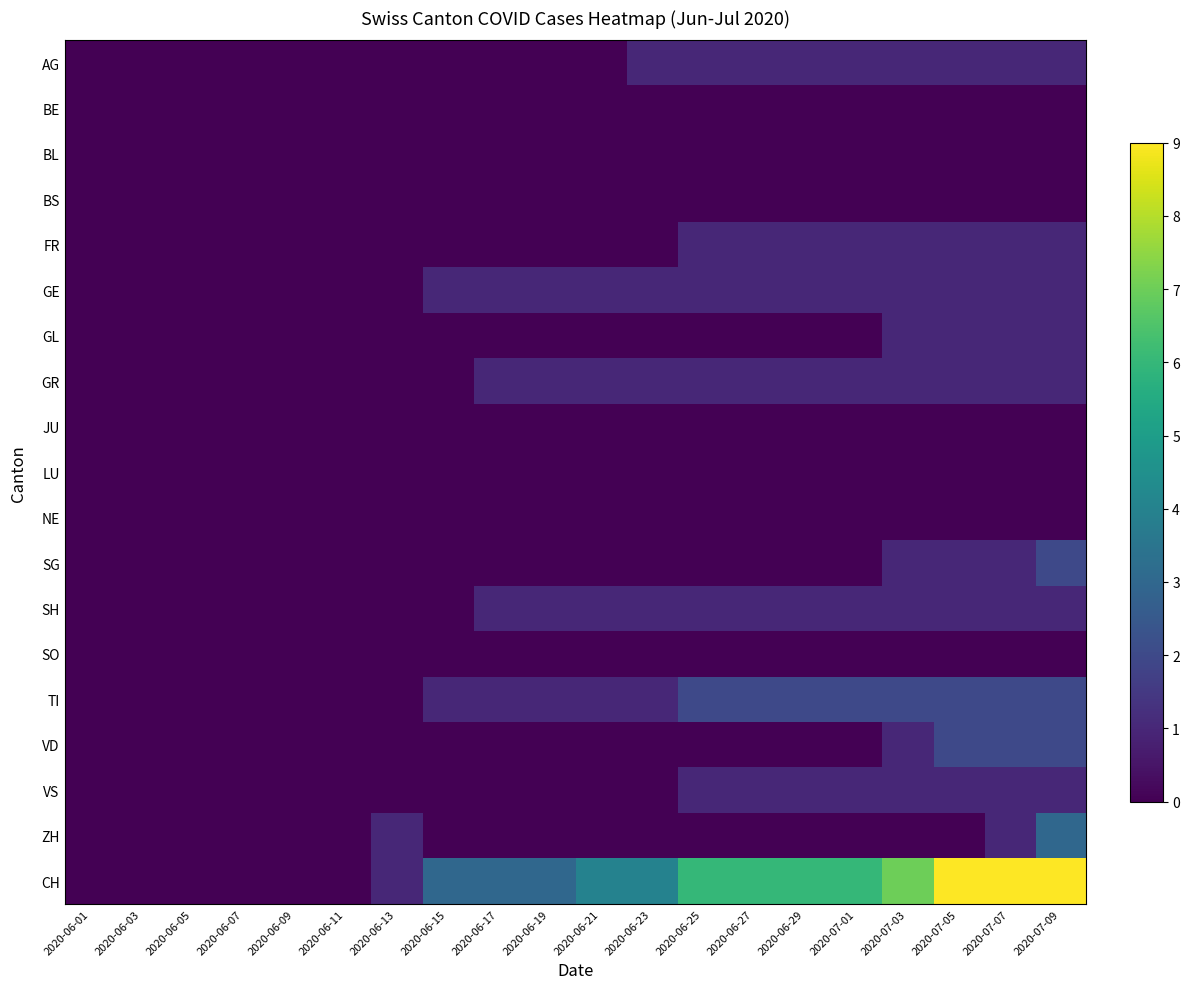

Reading left to right, transcribe all the data shown in this chart.

AG: 2020-06-01=0	2020-06-03=0	2020-06-05=0	2020-06-07=0	2020-06-09=0	2020-06-11=0	2020-06-13=0	2020-06-15=0	2020-06-17=0	2020-06-19=0	2020-06-21=0	2020-06-23=1	2020-06-25=1	2020-06-27=1	2020-06-29=1	2020-07-01=1	2020-07-03=1	2020-07-05=1	2020-07-07=1	2020-07-09=1
BE: 2020-06-01=0	2020-06-03=0	2020-06-05=0	2020-06-07=0	2020-06-09=0	2020-06-11=0	2020-06-13=0	2020-06-15=0	2020-06-17=0	2020-06-19=0	2020-06-21=0	2020-06-23=0	2020-06-25=0	2020-06-27=0	2020-06-29=0	2020-07-01=0	2020-07-03=0	2020-07-05=0	2020-07-07=0	2020-07-09=0
BL: 2020-06-01=0	2020-06-03=0	2020-06-05=0	2020-06-07=0	2020-06-09=0	2020-06-11=0	2020-06-13=0	2020-06-15=0	2020-06-17=0	2020-06-19=0	2020-06-21=0	2020-06-23=0	2020-06-25=0	2020-06-27=0	2020-06-29=0	2020-07-01=0	2020-07-03=0	2020-07-05=0	2020-07-07=0	2020-07-09=0
BS: 2020-06-01=0	2020-06-03=0	2020-06-05=0	2020-06-07=0	2020-06-09=0	2020-06-11=0	2020-06-13=0	2020-06-15=0	2020-06-17=0	2020-06-19=0	2020-06-21=0	2020-06-23=0	2020-06-25=0	2020-06-27=0	2020-06-29=0	2020-07-01=0	2020-07-03=0	2020-07-05=0	2020-07-07=0	2020-07-09=0
FR: 2020-06-01=0	2020-06-03=0	2020-06-05=0	2020-06-07=0	2020-06-09=0	2020-06-11=0	2020-06-13=0	2020-06-15=0	2020-06-17=0	2020-06-19=0	2020-06-21=0	2020-06-23=0	2020-06-25=1	2020-06-27=1	2020-06-29=1	2020-07-01=1	2020-07-03=1	2020-07-05=1	2020-07-07=1	2020-07-09=1
GE: 2020-06-01=0	2020-06-03=0	2020-06-05=0	2020-06-07=0	2020-06-09=0	2020-06-11=0	2020-06-13=0	2020-06-15=1	2020-06-17=1	2020-06-19=1	2020-06-21=1	2020-06-23=1	2020-06-25=1	2020-06-27=1	2020-06-29=1	2020-07-01=1	2020-07-03=1	2020-07-05=1	2020-07-07=1	2020-07-09=1
GL: 2020-06-01=0	2020-06-03=0	2020-06-05=0	2020-06-07=0	2020-06-09=0	2020-06-11=0	2020-06-13=0	2020-06-15=0	2020-06-17=0	2020-06-19=0	2020-06-21=0	2020-06-23=0	2020-06-25=0	2020-06-27=0	2020-06-29=0	2020-07-01=0	2020-07-03=1	2020-07-05=1	2020-07-07=1	2020-07-09=1
GR: 2020-06-01=0	2020-06-03=0	2020-06-05=0	2020-06-07=0	2020-06-09=0	2020-06-11=0	2020-06-13=0	2020-06-15=0	2020-06-17=1	2020-06-19=1	2020-06-21=1	2020-06-23=1	2020-06-25=1	2020-06-27=1	2020-06-29=1	2020-07-01=1	2020-07-03=1	2020-07-05=1	2020-07-07=1	2020-07-09=1
JU: 2020-06-01=0	2020-06-03=0	2020-06-05=0	2020-06-07=0	2020-06-09=0	2020-06-11=0	2020-06-13=0	2020-06-15=0	2020-06-17=0	2020-06-19=0	2020-06-21=0	2020-06-23=0	2020-06-25=0	2020-06-27=0	2020-06-29=0	2020-07-01=0	2020-07-03=0	2020-07-05=0	2020-07-07=0	2020-07-09=0
LU: 2020-06-01=0	2020-06-03=0	2020-06-05=0	2020-06-07=0	2020-06-09=0	2020-06-11=0	2020-06-13=0	2020-06-15=0	2020-06-17=0	2020-06-19=0	2020-06-21=0	2020-06-23=0	2020-06-25=0	2020-06-27=0	2020-06-29=0	2020-07-01=0	2020-07-03=0	2020-07-05=0	2020-07-07=0	2020-07-09=0
NE: 2020-06-01=0	2020-06-03=0	2020-06-05=0	2020-06-07=0	2020-06-09=0	2020-06-11=0	2020-06-13=0	2020-06-15=0	2020-06-17=0	2020-06-19=0	2020-06-21=0	2020-06-23=0	2020-06-25=0	2020-06-27=0	2020-06-29=0	2020-07-01=0	2020-07-03=0	2020-07-05=0	2020-07-07=0	2020-07-09=0
SG: 2020-06-01=0	2020-06-03=0	2020-06-05=0	2020-06-07=0	2020-06-09=0	2020-06-11=0	2020-06-13=0	2020-06-15=0	2020-06-17=0	2020-06-19=0	2020-06-21=0	2020-06-23=0	2020-06-25=0	2020-06-27=0	2020-06-29=0	2020-07-01=0	2020-07-03=1	2020-07-05=1	2020-07-07=1	2020-07-09=2
SH: 2020-06-01=0	2020-06-03=0	2020-06-05=0	2020-06-07=0	2020-06-09=0	2020-06-11=0	2020-06-13=0	2020-06-15=0	2020-06-17=1	2020-06-19=1	2020-06-21=1	2020-06-23=1	2020-06-25=1	2020-06-27=1	2020-06-29=1	2020-07-01=1	2020-07-03=1	2020-07-05=1	2020-07-07=1	2020-07-09=1
SO: 2020-06-01=0	2020-06-03=0	2020-06-05=0	2020-06-07=0	2020-06-09=0	2020-06-11=0	2020-06-13=0	2020-06-15=0	2020-06-17=0	2020-06-19=0	2020-06-21=0	2020-06-23=0	2020-06-25=0	2020-06-27=0	2020-06-29=0	2020-07-01=0	2020-07-03=0	2020-07-05=0	2020-07-07=0	2020-07-09=0
TI: 2020-06-01=0	2020-06-03=0	2020-06-05=0	2020-06-07=0	2020-06-09=0	2020-06-11=0	2020-06-13=0	2020-06-15=1	2020-06-17=1	2020-06-19=1	2020-06-21=1	2020-06-23=1	2020-06-25=2	2020-06-27=2	2020-06-29=2	2020-07-01=2	2020-07-03=2	2020-07-05=2	2020-07-07=2	2020-07-09=2
VD: 2020-06-01=0	2020-06-03=0	2020-06-05=0	2020-06-07=0	2020-06-09=0	2020-06-11=0	2020-06-13=0	2020-06-15=0	2020-06-17=0	2020-06-19=0	2020-06-21=0	2020-06-23=0	2020-06-25=0	2020-06-27=0	2020-06-29=0	2020-07-01=0	2020-07-03=1	2020-07-05=2	2020-07-07=2	2020-07-09=2
VS: 2020-06-01=0	2020-06-03=0	2020-06-05=0	2020-06-07=0	2020-06-09=0	2020-06-11=0	2020-06-13=0	2020-06-15=0	2020-06-17=0	2020-06-19=0	2020-06-21=0	2020-06-23=0	2020-06-25=1	2020-06-27=1	2020-06-29=1	2020-07-01=1	2020-07-03=1	2020-07-05=1	2020-07-07=1	2020-07-09=1
ZH: 2020-06-01=0	2020-06-03=0	2020-06-05=0	2020-06-07=0	2020-06-09=0	2020-06-11=0	2020-06-13=1	2020-06-15=0	2020-06-17=0	2020-06-19=0	2020-06-21=0	2020-06-23=0	2020-06-25=0	2020-06-27=0	2020-06-29=0	2020-07-01=0	2020-07-03=0	2020-07-05=0	2020-07-07=1	2020-07-09=3
CH: 2020-06-01=0	2020-06-03=0	2020-06-05=0	2020-06-07=0	2020-06-09=0	2020-06-11=0	2020-06-13=1	2020-06-15=3	2020-06-17=3	2020-06-19=3	2020-06-21=4	2020-06-23=4	2020-06-25=6	2020-06-27=6	2020-06-29=6	2020-07-01=6	2020-07-03=7	2020-07-05=9	2020-07-07=9	2020-07-09=9